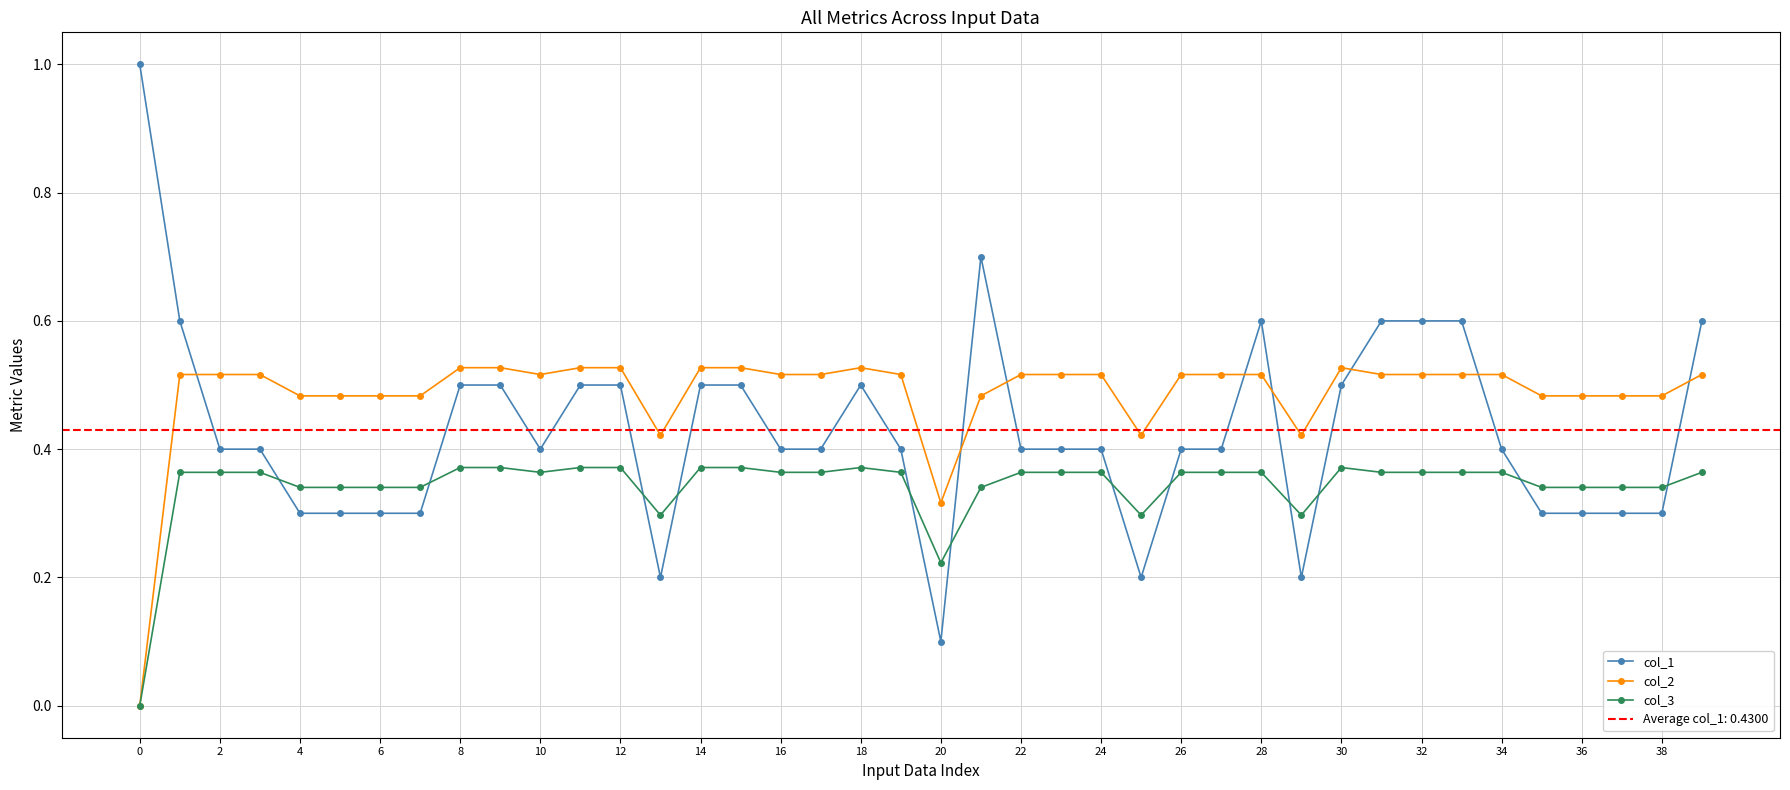

Is this an area chart (filled region under the line)?

No